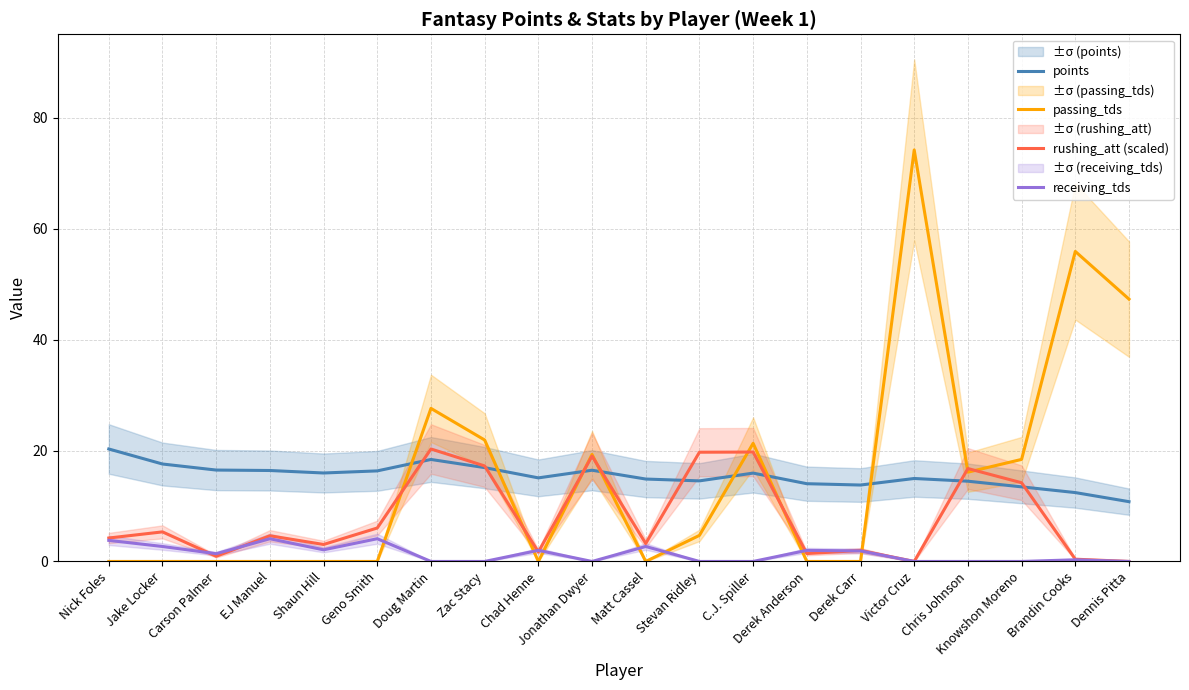

What is the average value of the rushing_att (scaled) series?

8.0